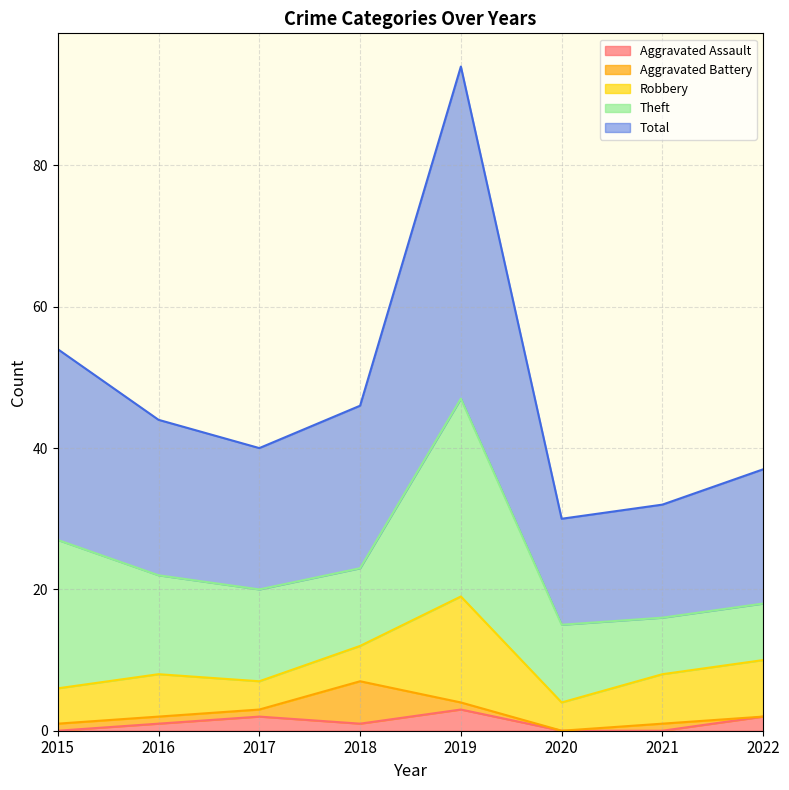

What is the value of the Aggravated Battery point at the 2nd from the left?

1